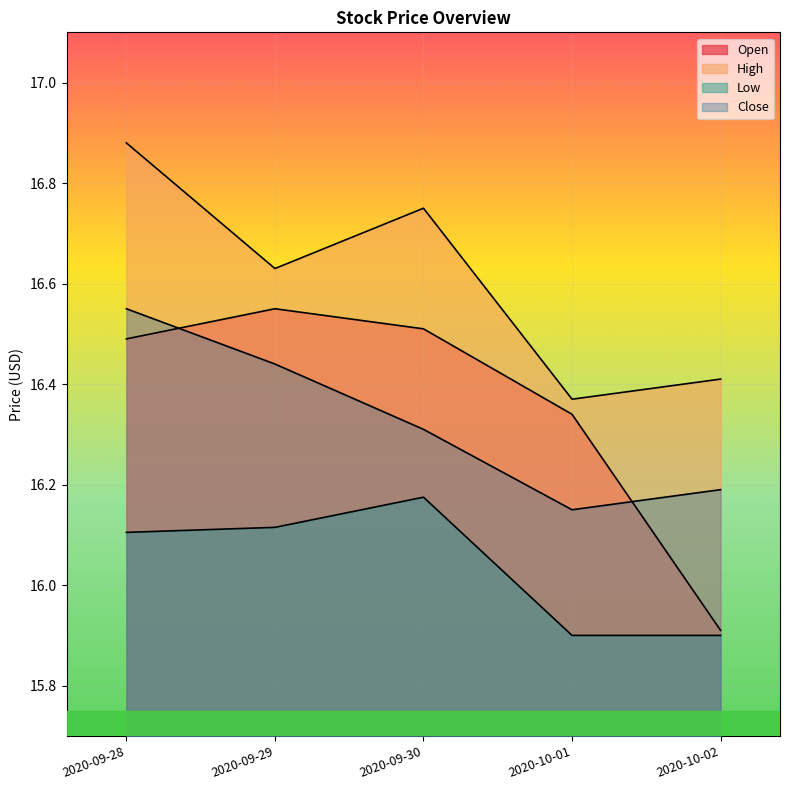

True or false: High and Close cross at least once.

False